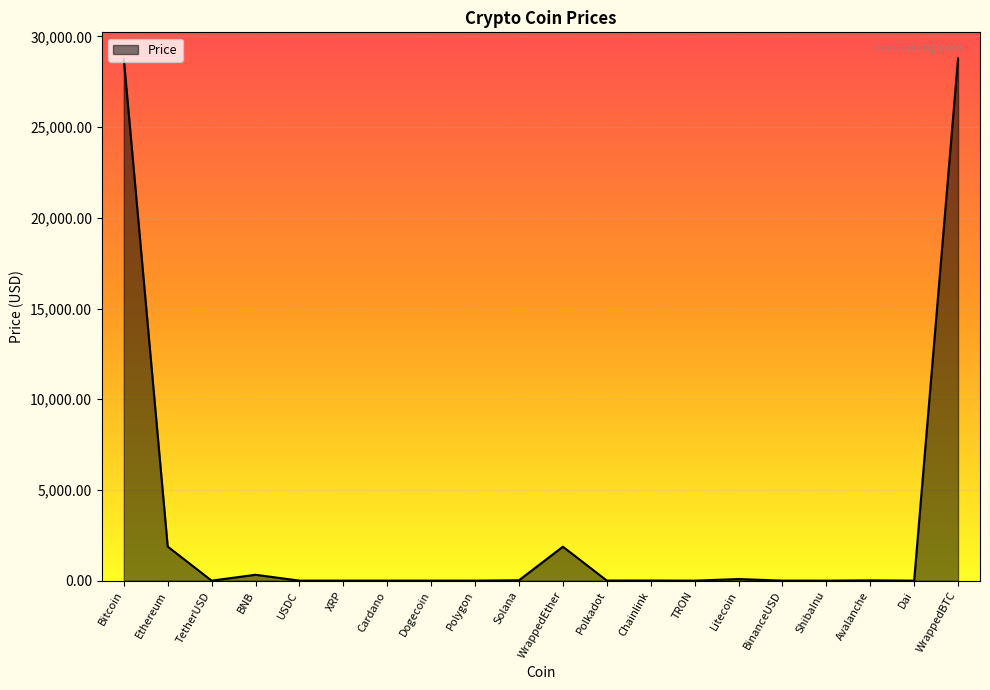

How many values are below 5?

10